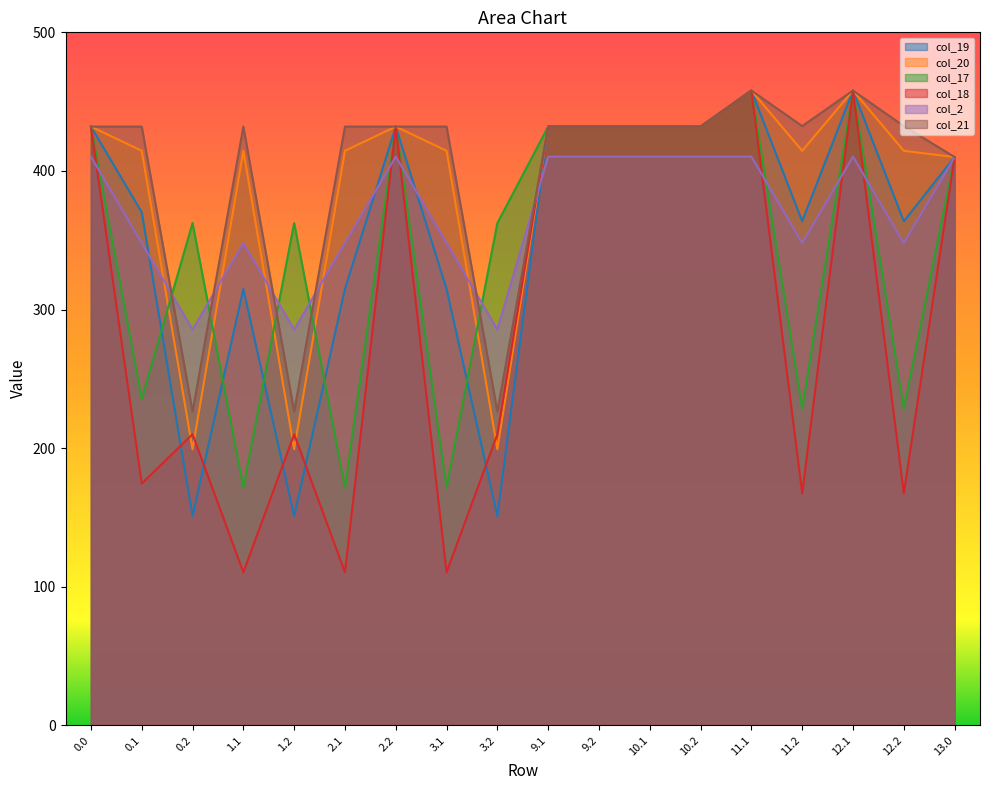

How many series are shown in this chart?

6